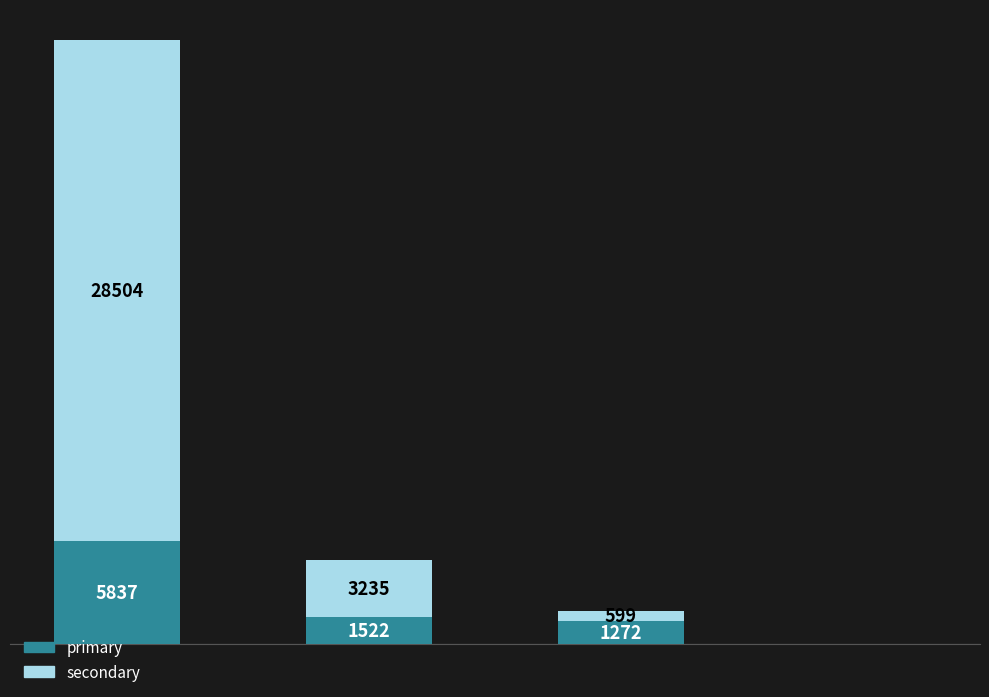

Where is secondary nearest to the value 14252?

1